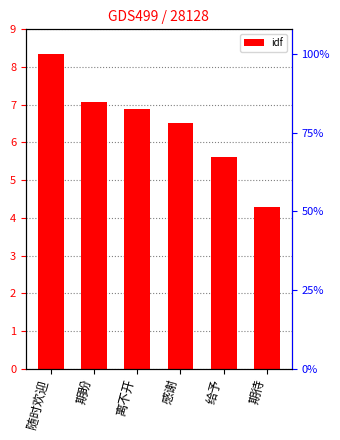

Between 离不开 and 期盼, which is larger?

期盼